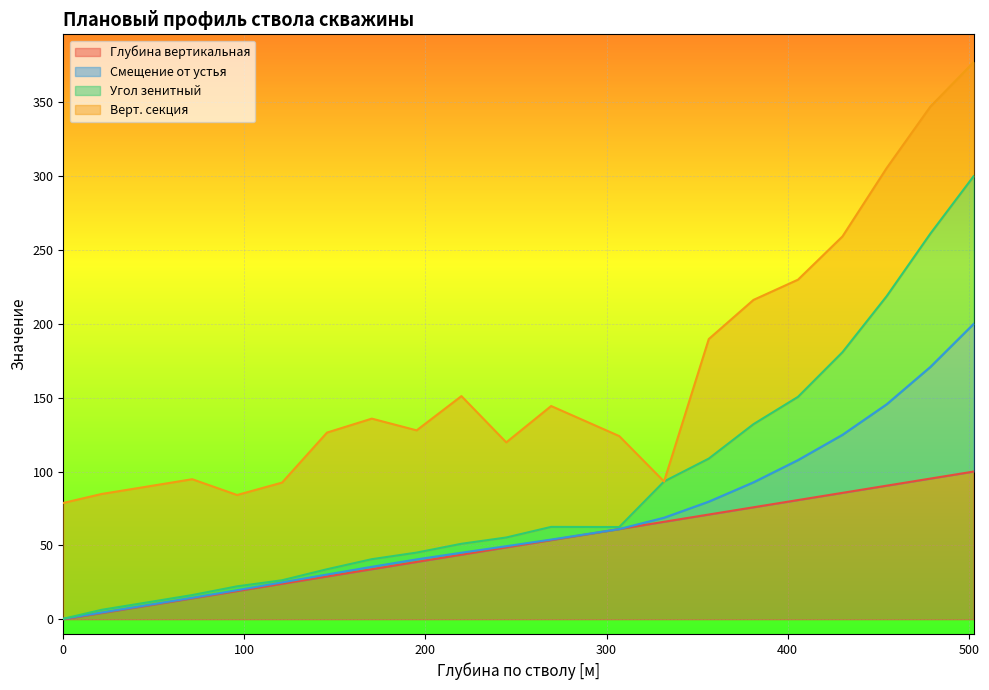

What is the label of the 14th point from the left?

331.73